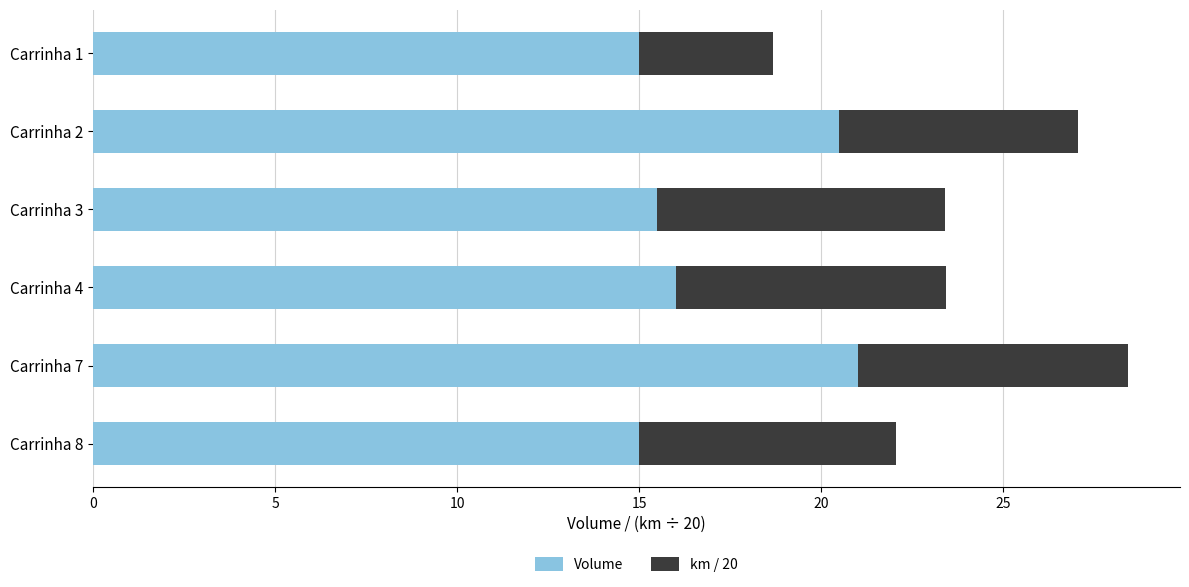

What is the minimum value for Volume?

15.0